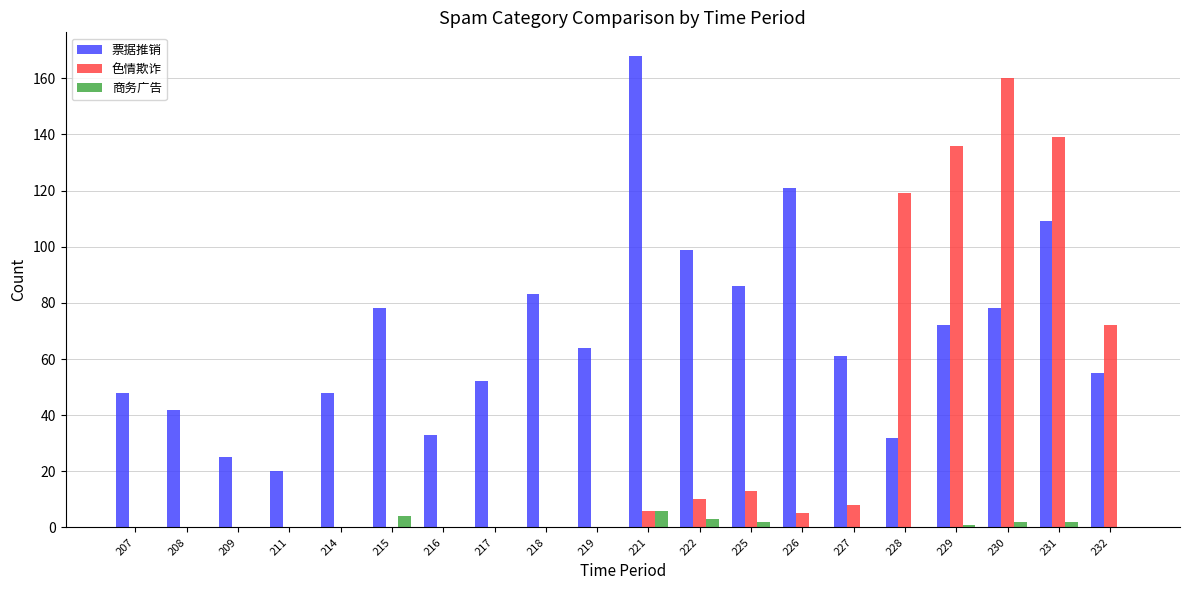

How many data points does each series have?

20